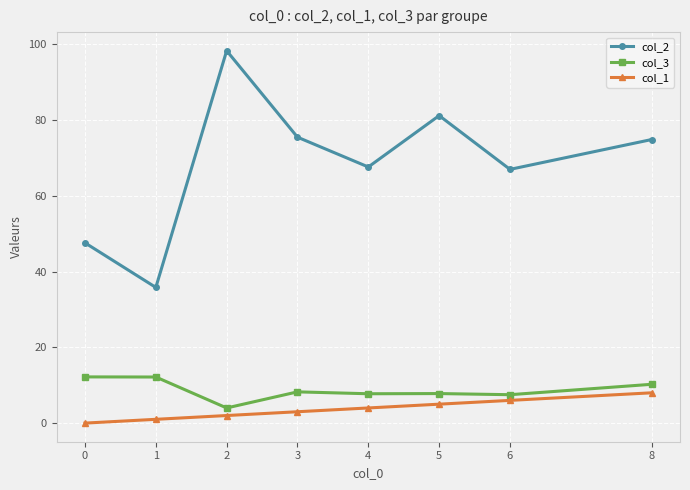

What are all the series names shown in the legend?

col_2, col_3, col_1